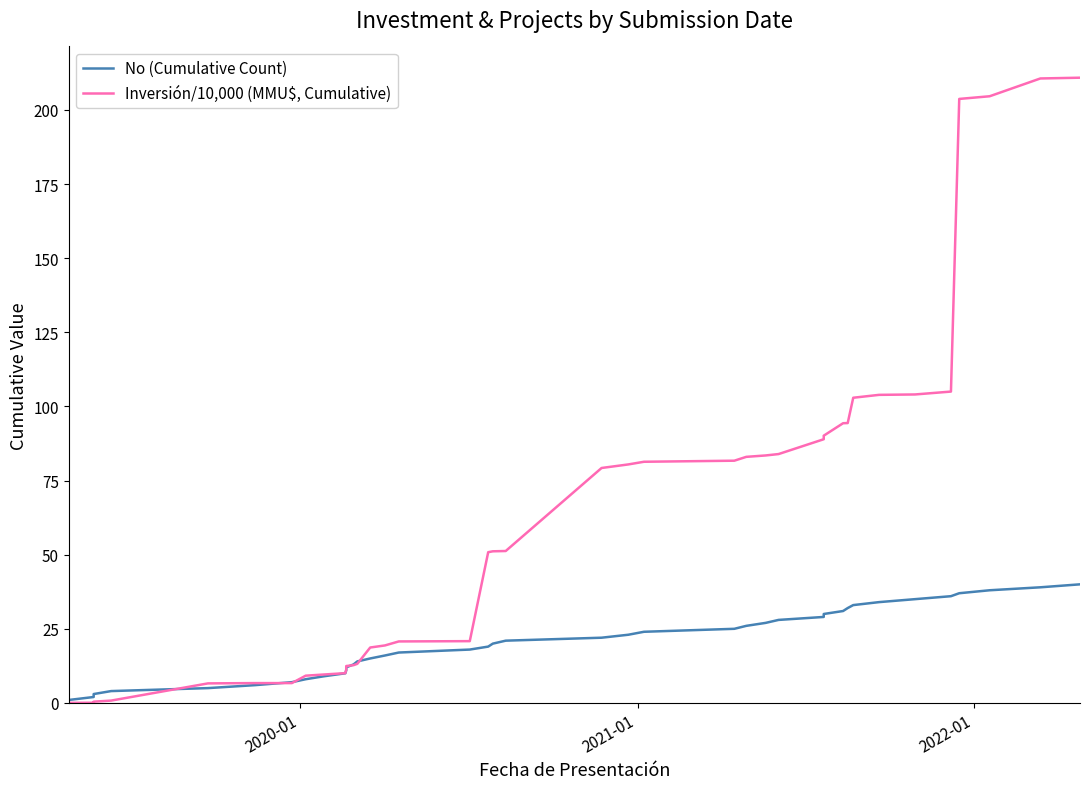

Does the chart have visible grid lines?

No